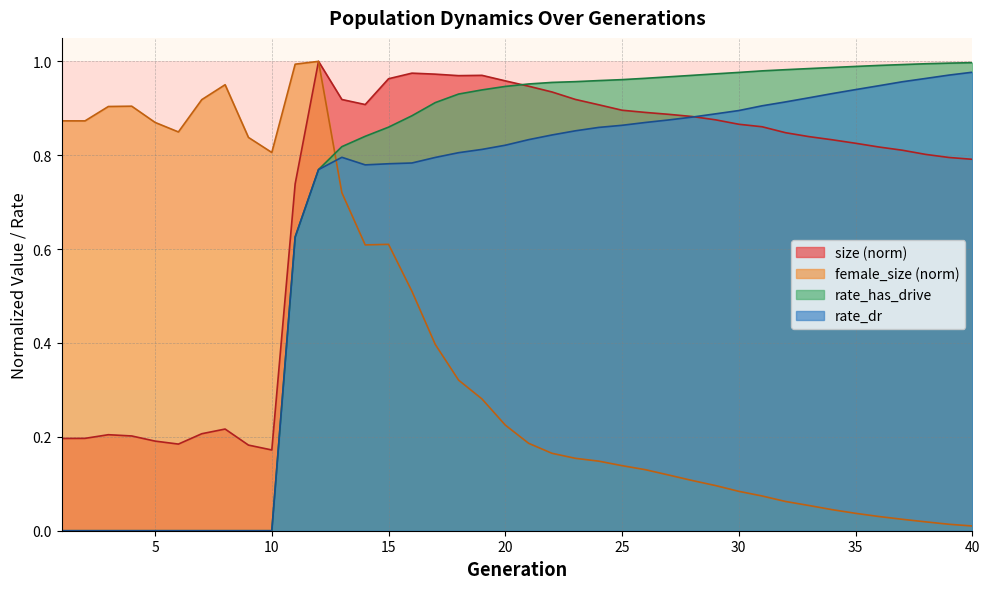

Which series has the largest total across all categories?

size (norm)